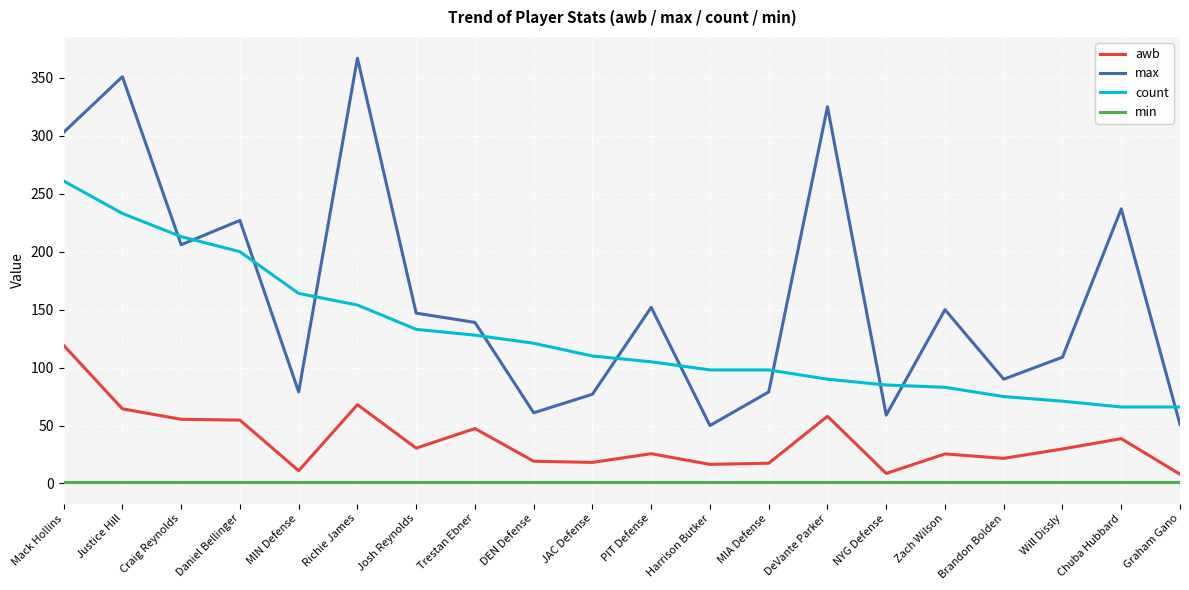

Is this an area chart (filled region under the line)?

No